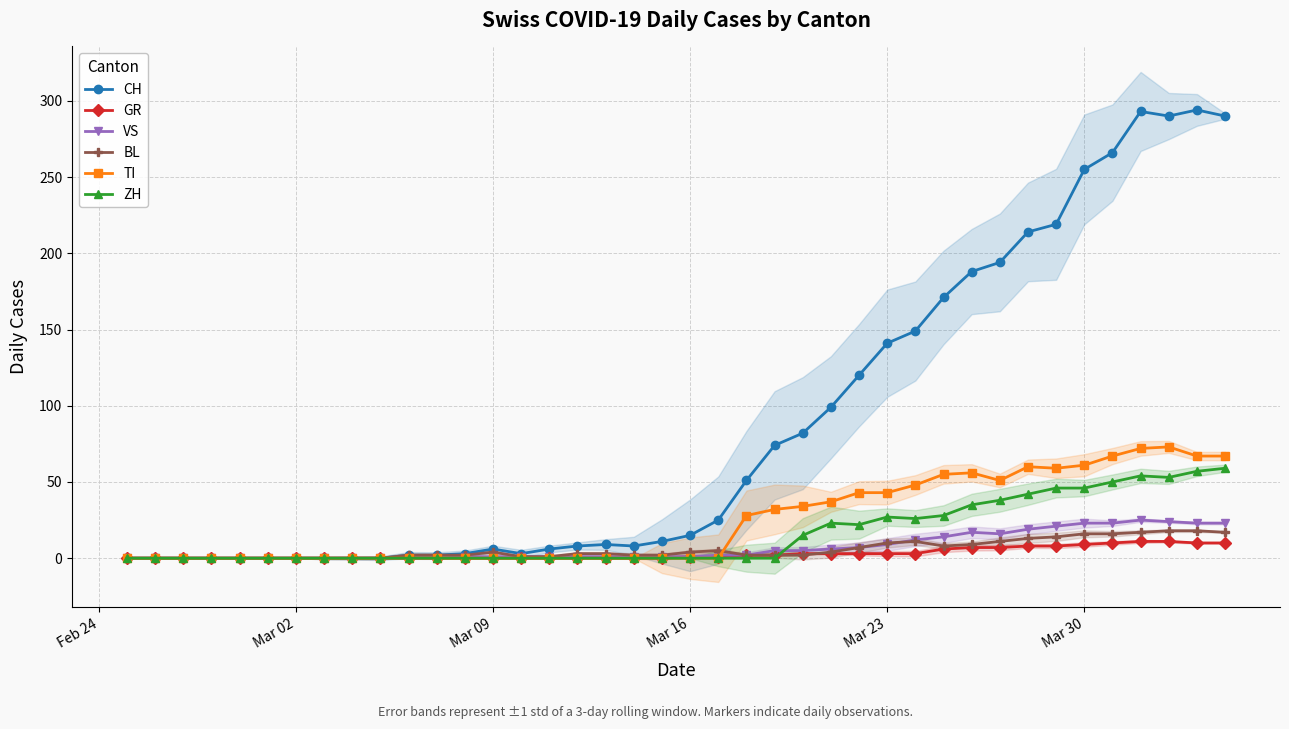

What is the maximum value for CH?

294